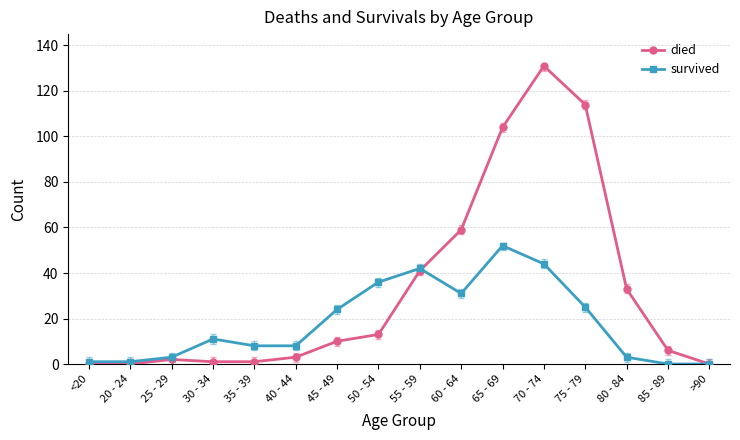

Reading right to left, transcribe all the data shown in this chart.

died: 0	6	33	114	131	104	59	41	13	10	3	1	1	2	0	0
survived: 0	0	3	25	44	52	31	42	36	24	8	8	11	3	1	1